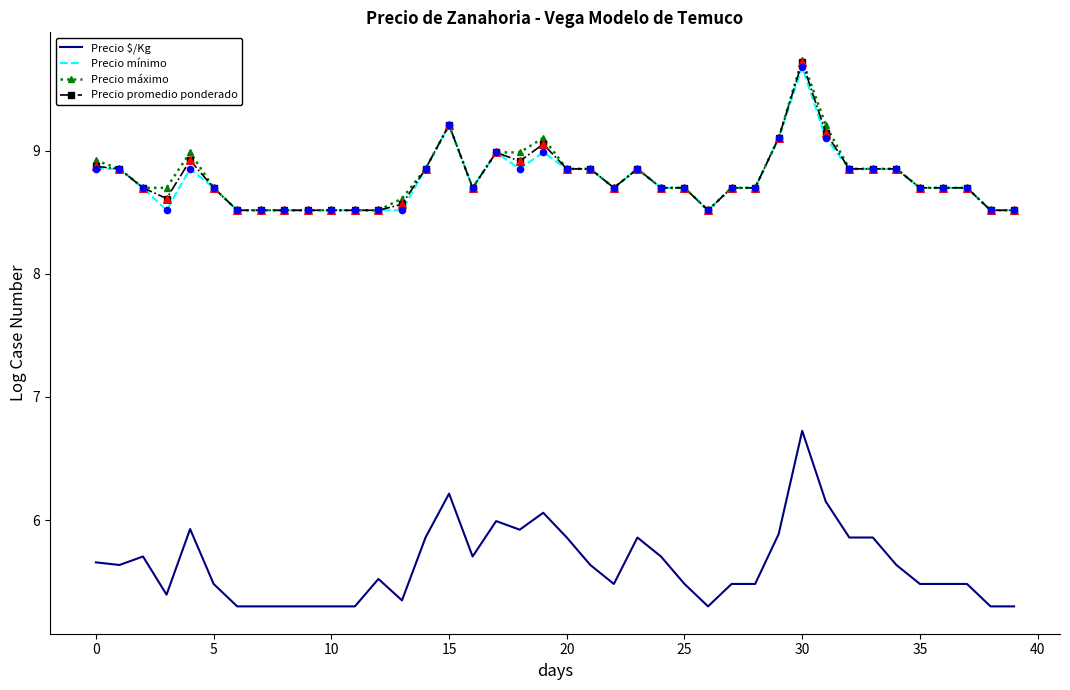

True or false: Precio promedio ponderado and Precio $/Kg cross at least once.

False